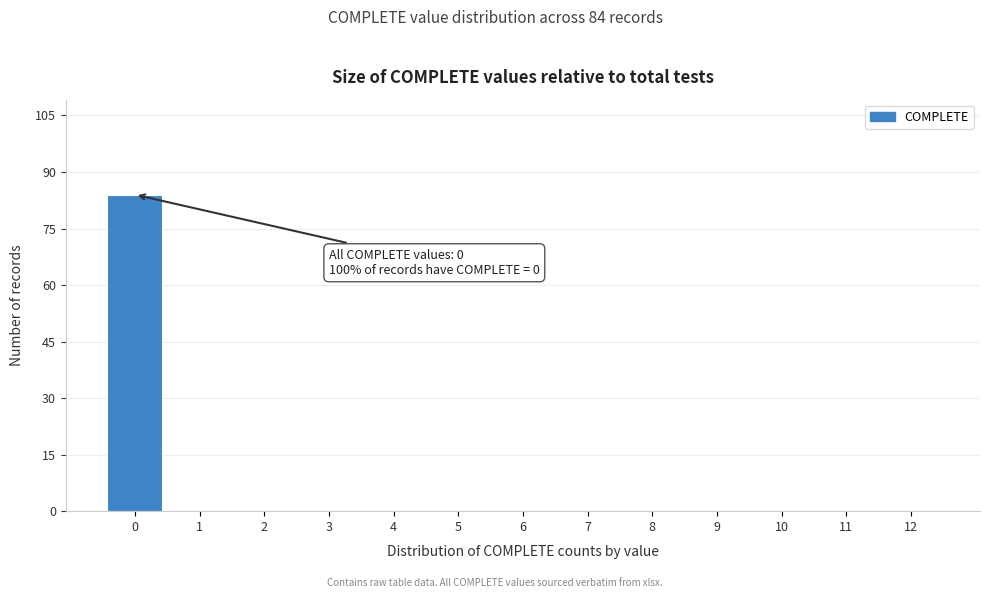

Which range on the x-axis has the tallest bar?

-0.5 to 0.5